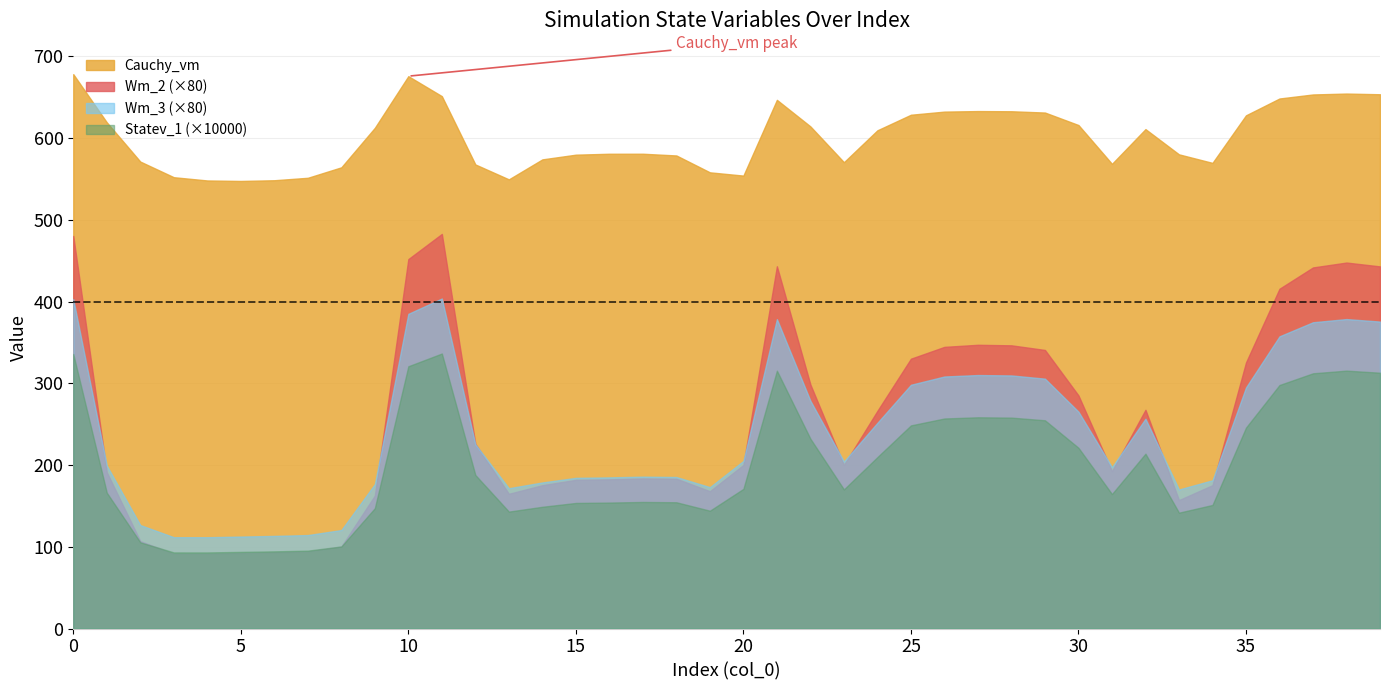

What is the total value across all series at 12?

573.5